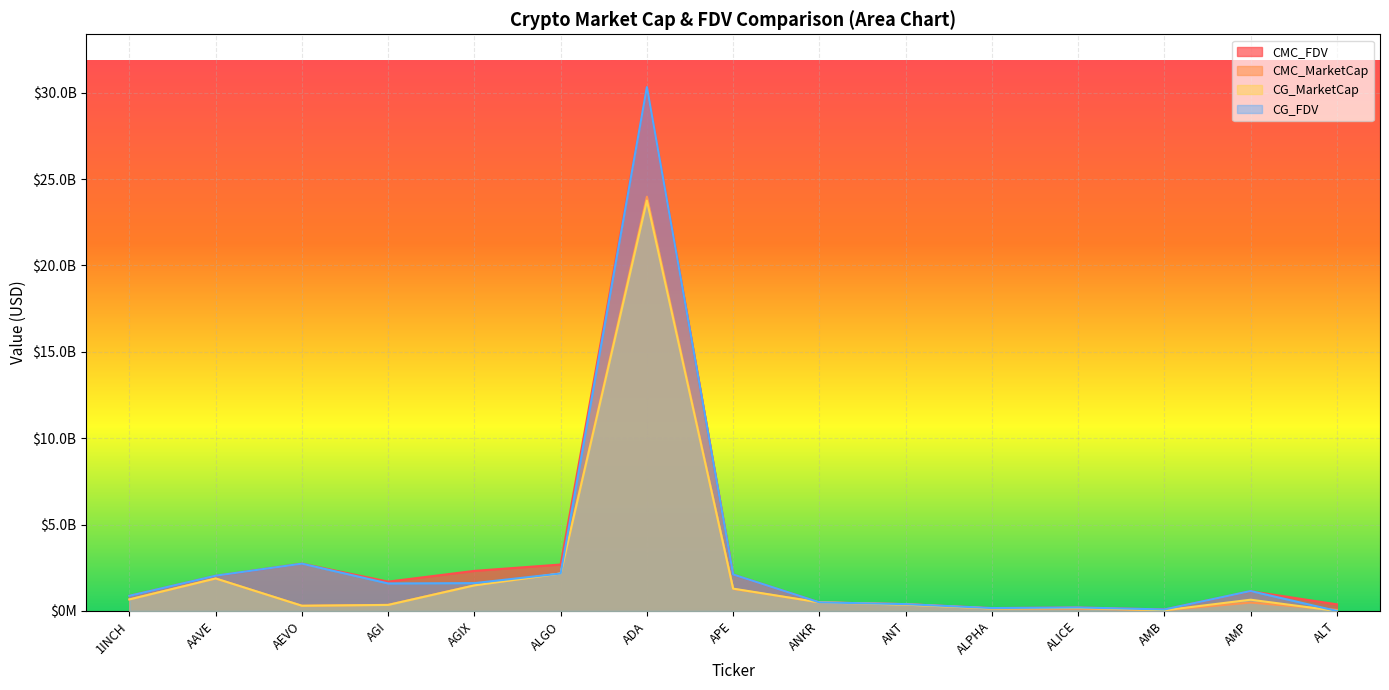

Where does the CMC_MarketCap series first go above 485627536?

1INCH